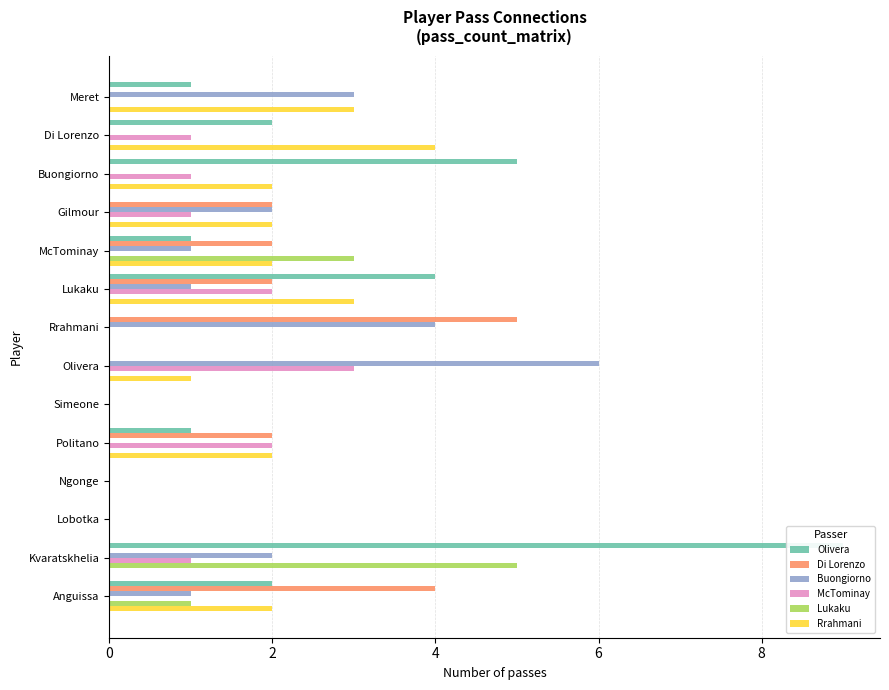

How many values in Olivera are above zero?

8